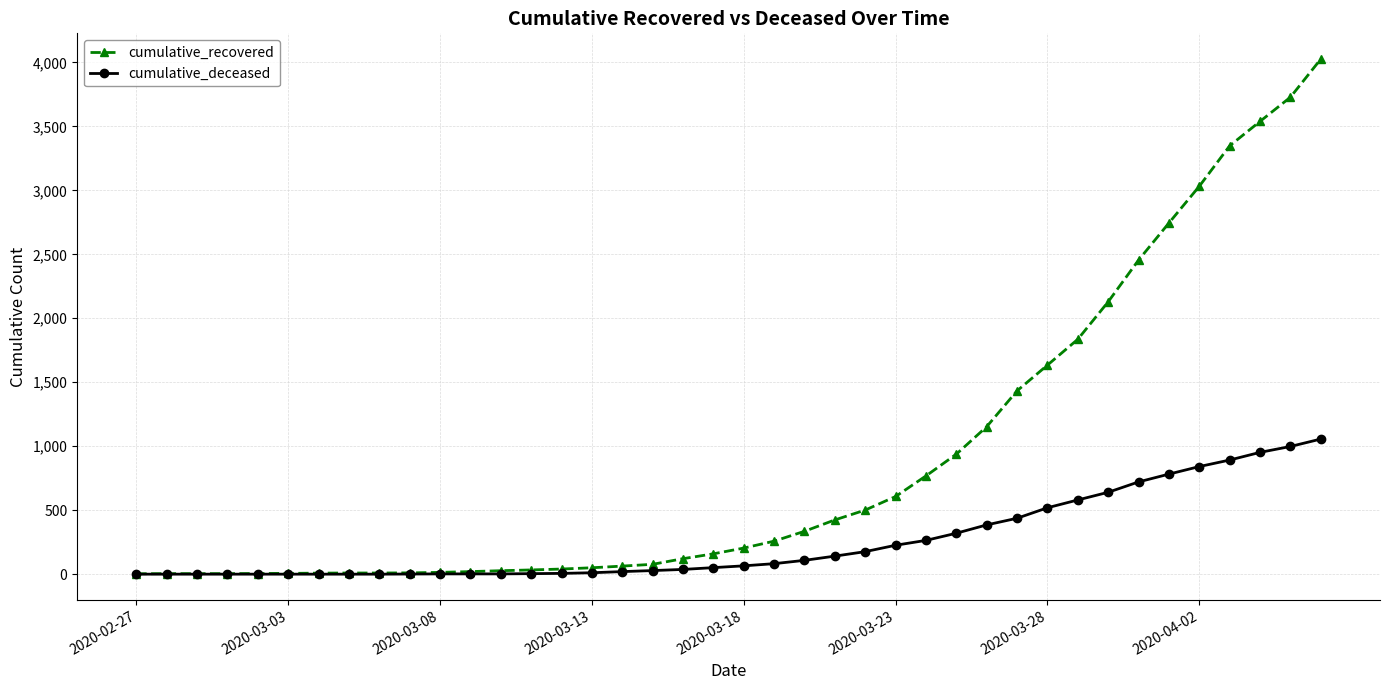

Is this an area chart (filled region under the line)?

No